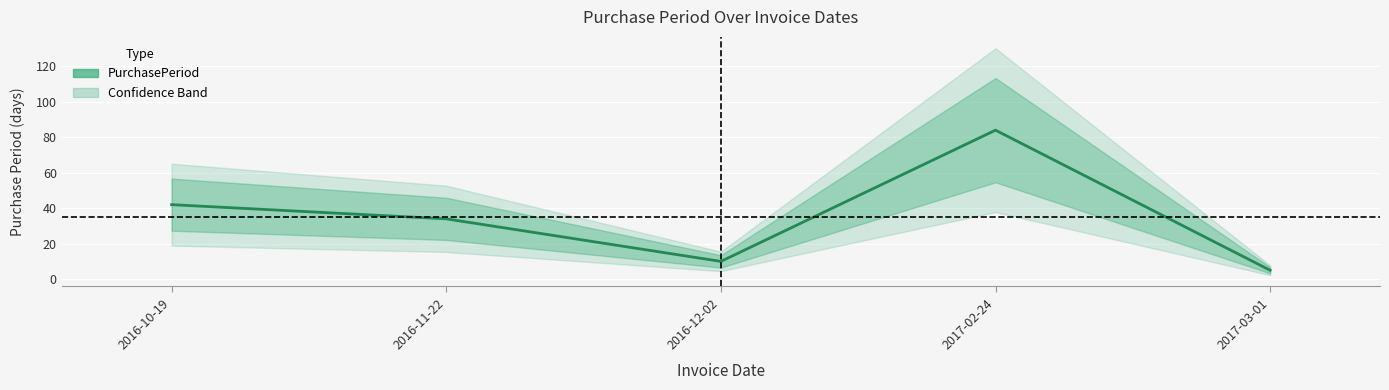

True or false: the data has more than 1 interior local peaks.

False